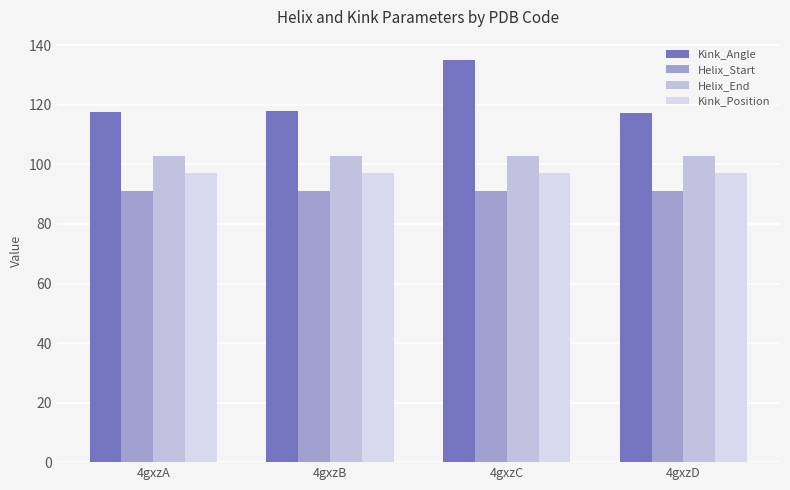

What are all the series names shown in the legend?

Kink_Angle, Helix_Start, Helix_End, Kink_Position